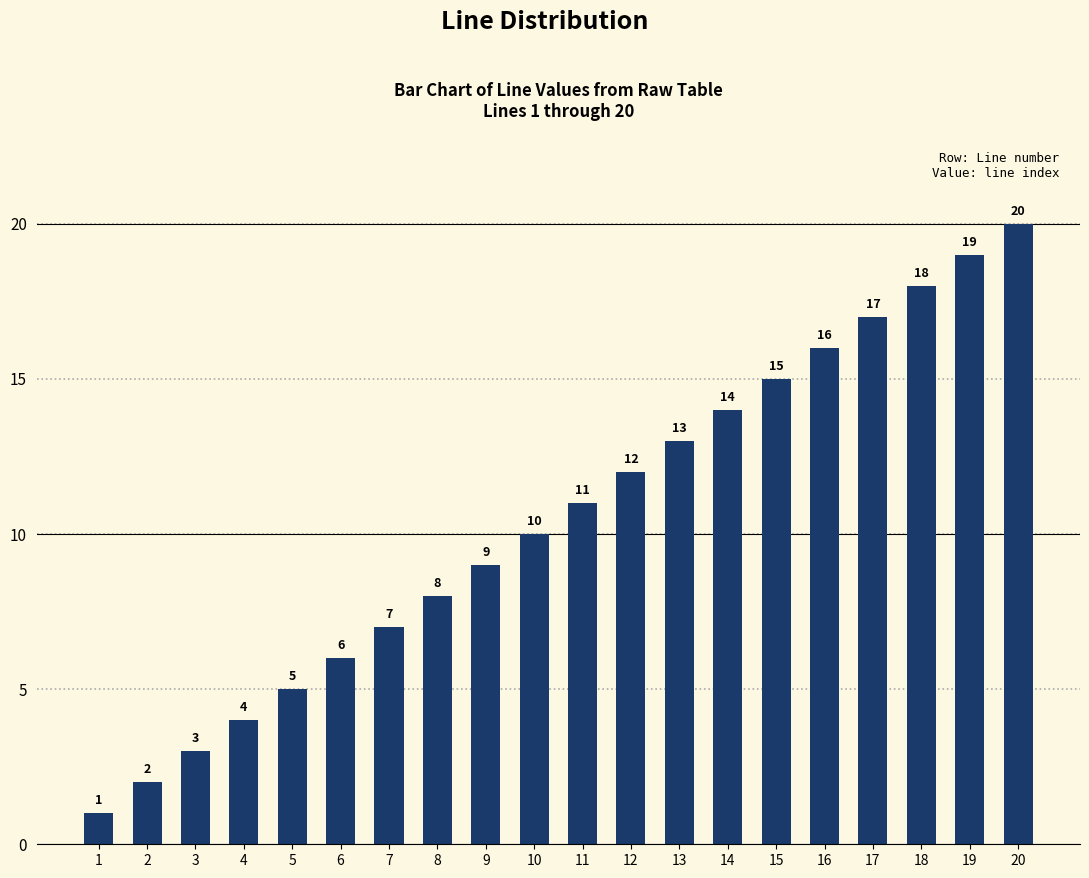

What is the ratio of the value at 7 to the value at 19?

0.4